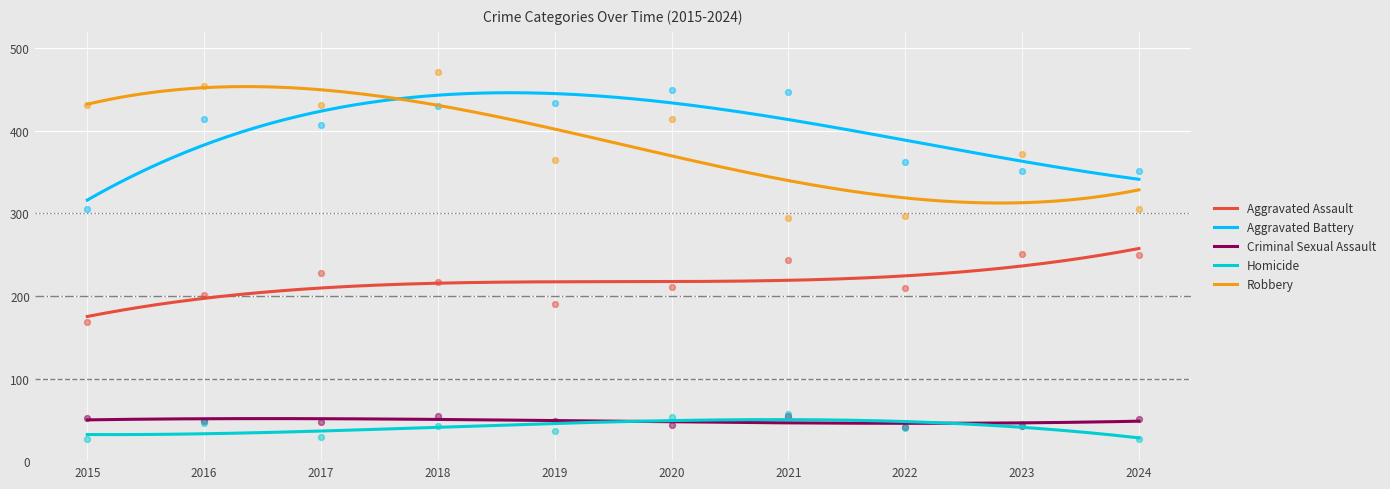

Which series has the largest Y range (max minus min)?

Robbery